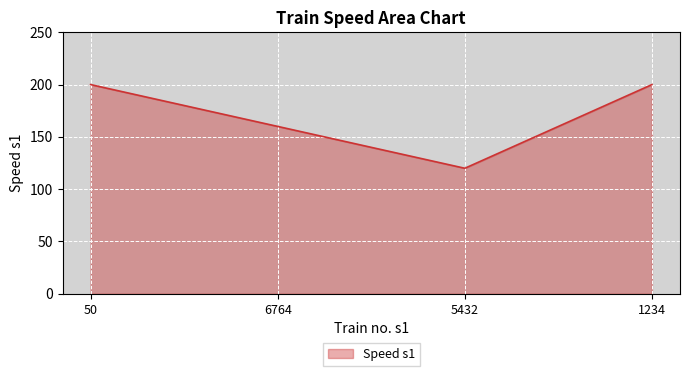

Between 5432 and 1234, which is larger?

1234